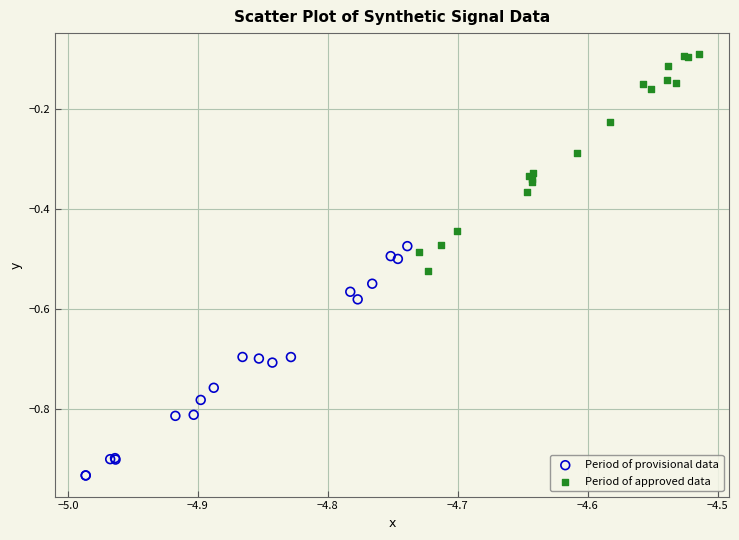

Which series reaches the maximum Y coordinate?

Period of approved data